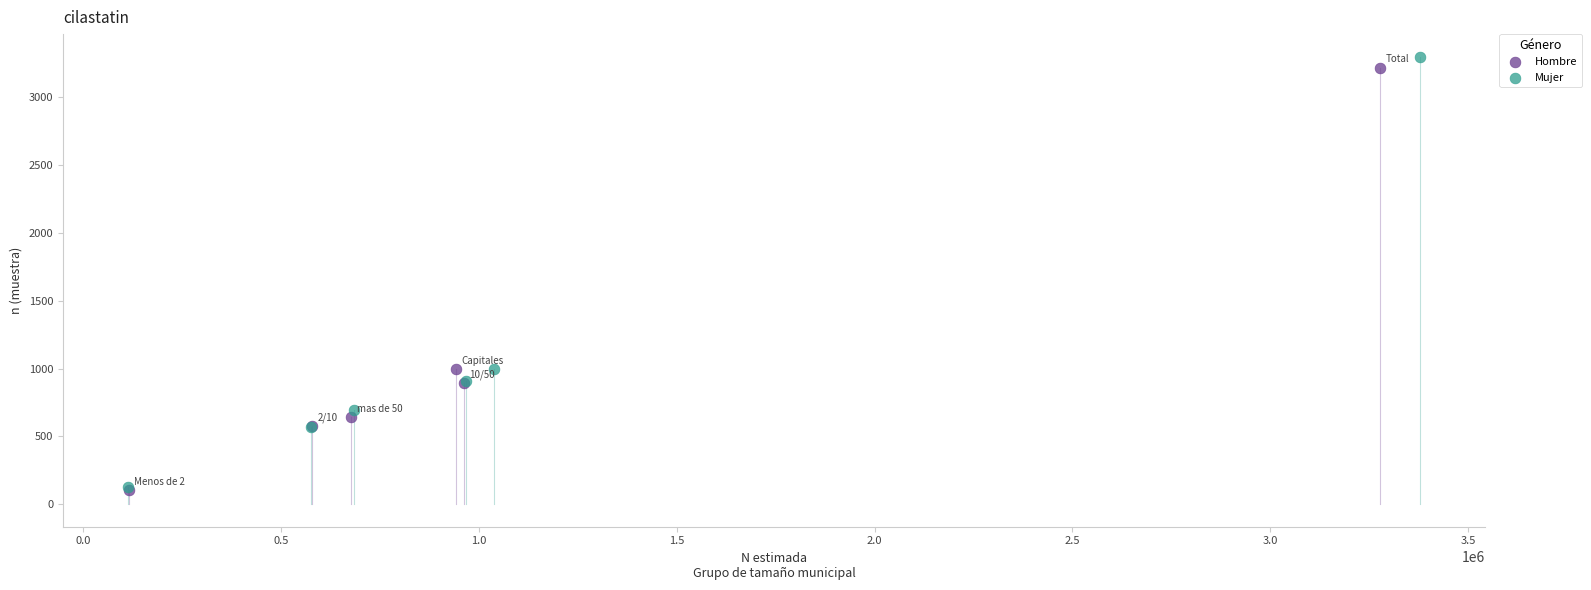

Which series reaches the maximum Y coordinate?

Mujer